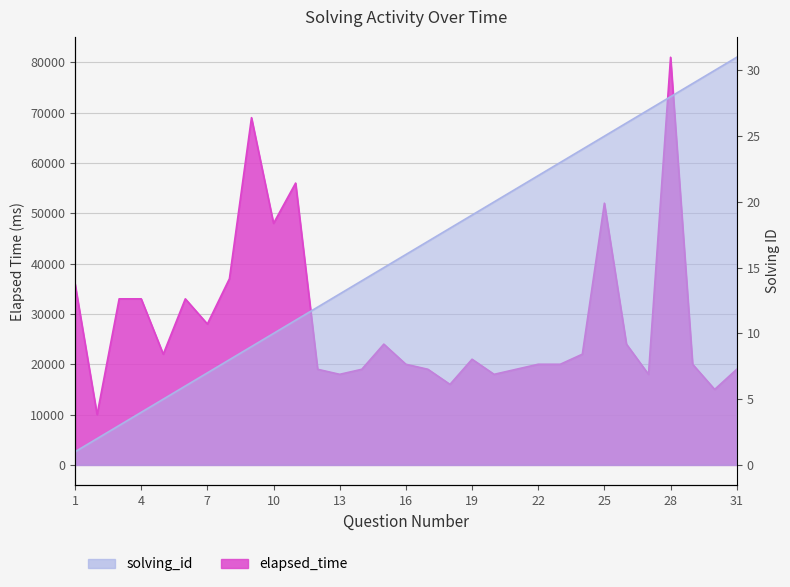

How many lines are shown in the chart?

2